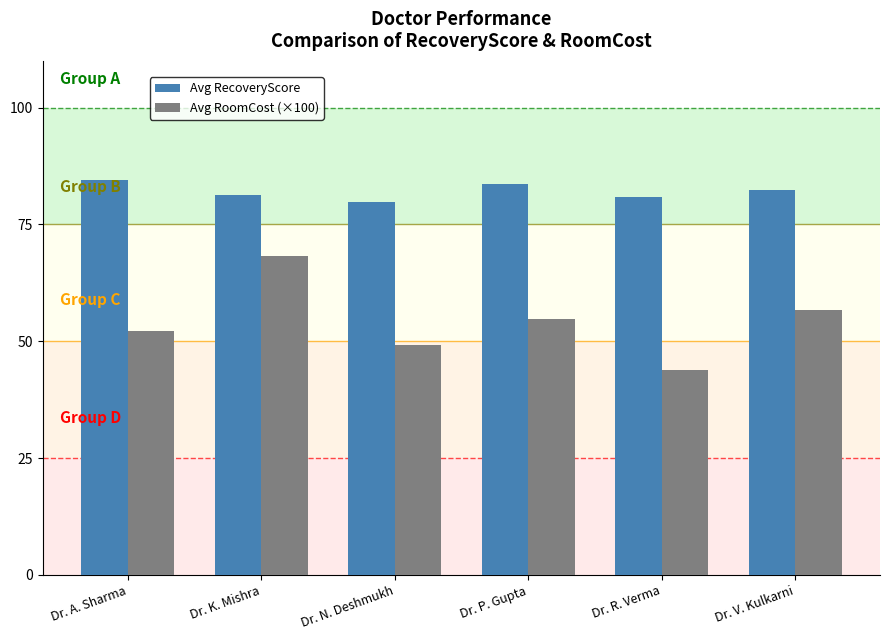

What is the maximum value for Avg RecoveryScore?

84.5